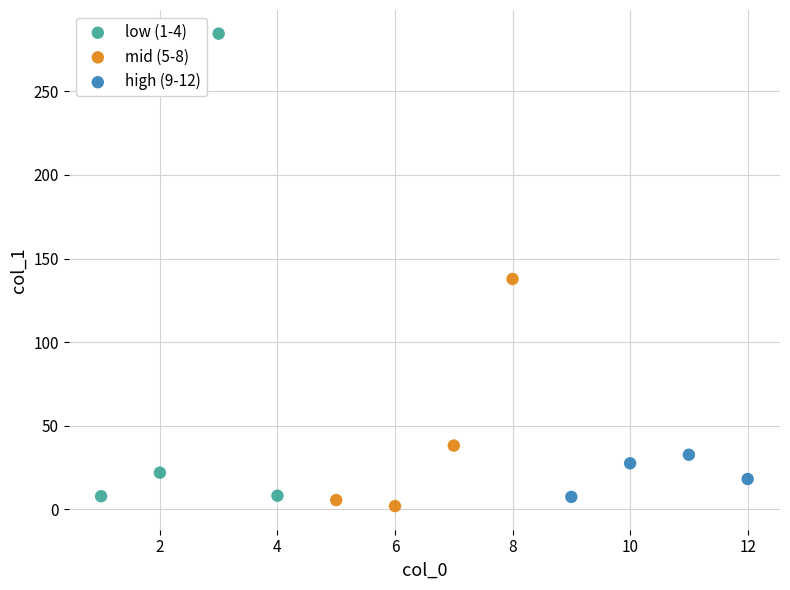

Which series has the largest Y range (max minus min)?

low (1-4)